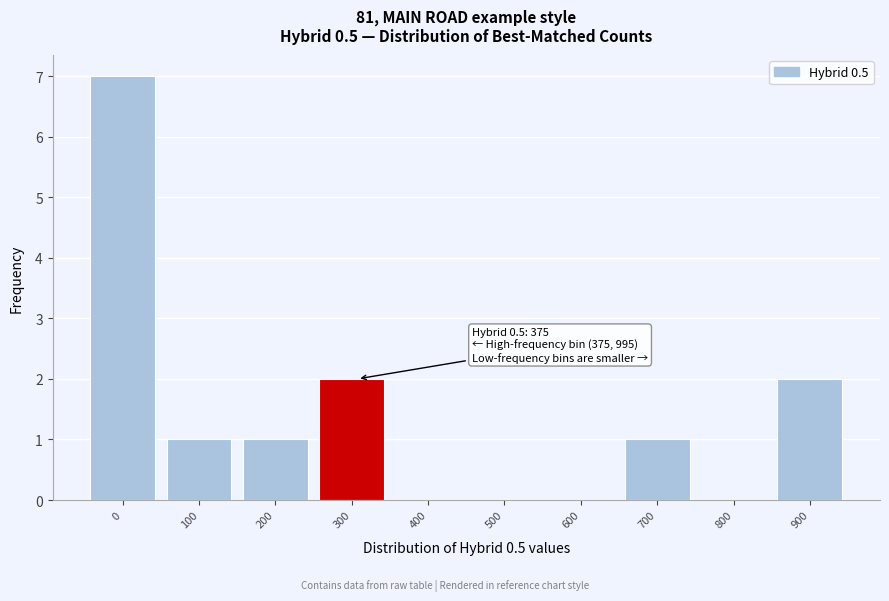

Reading left to right, transcribe all the data shown in this chart.

0=7	100=1	200=1	300=2	400=0	500=0	600=0	700=1	800=0	900=2